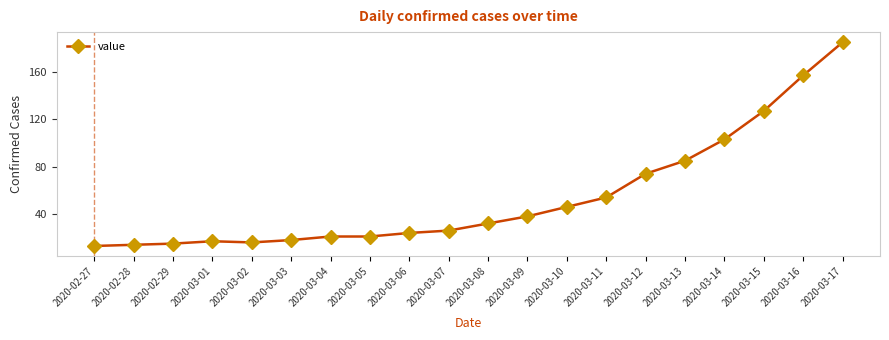

Reading right to left, extract all data points from this chart.

2020-03-17=185	2020-03-16=157	2020-03-15=127	2020-03-14=103	2020-03-13=85	2020-03-12=74	2020-03-11=54	2020-03-10=46	2020-03-09=38	2020-03-08=32	2020-03-07=26	2020-03-06=24	2020-03-05=21	2020-03-04=21	2020-03-03=18	2020-03-02=16	2020-03-01=17	2020-02-29=15	2020-02-28=14	2020-02-27=13